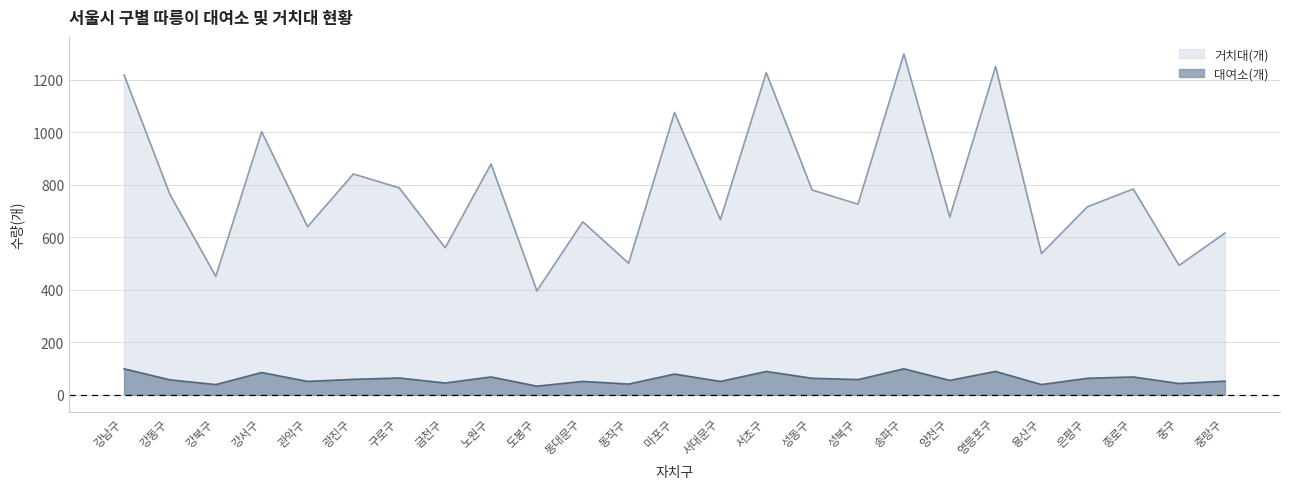

In 거치대(개), how many points are higher than both neighbors (excluding endpoints)?

9